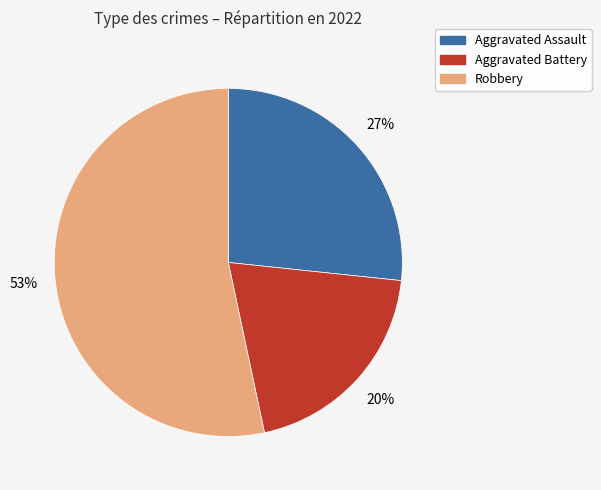

Does any single category account for the majority?

Yes